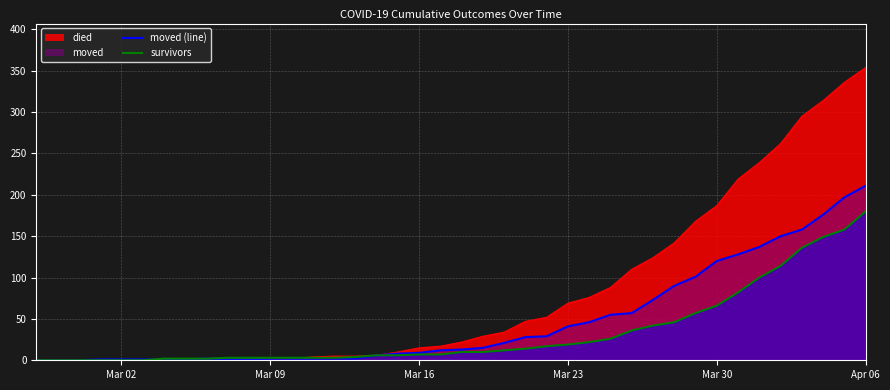

What is the total value across all series at 2020-03-22?

98